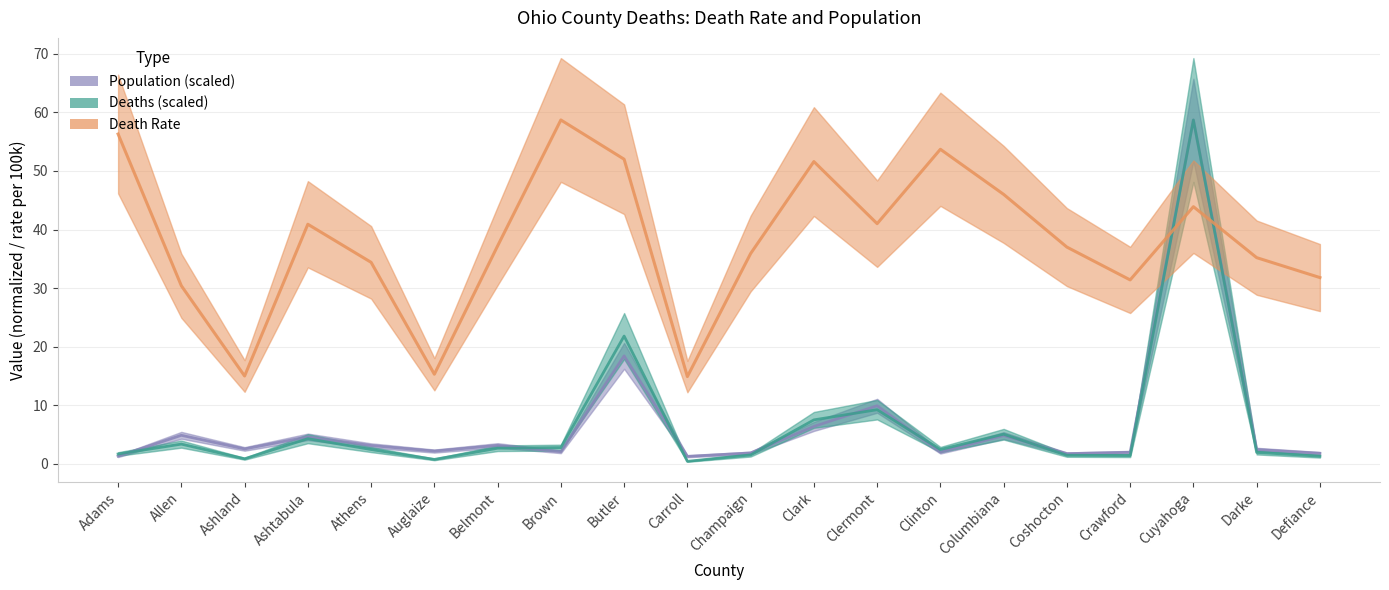

At Clinton, list the series in order from largest to smallest.

DeathRate, Deaths, Population_scaled